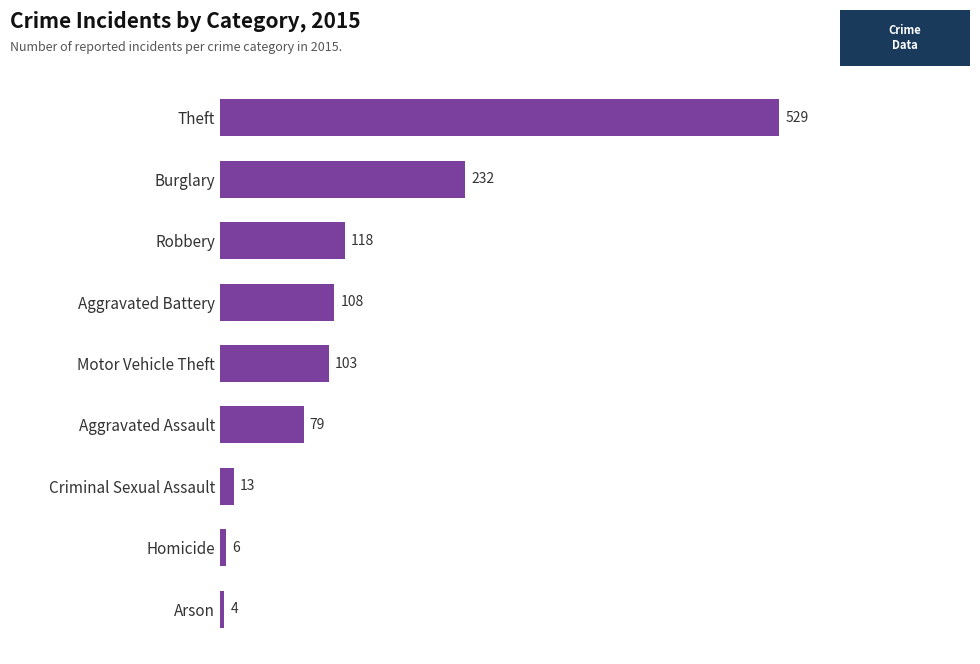

Rank the categories by value from highest to lowest.

Theft, Burglary, Robbery, Aggravated Battery, Motor Vehicle Theft, Aggravated Assault, Criminal Sexual Assault, Homicide, Arson